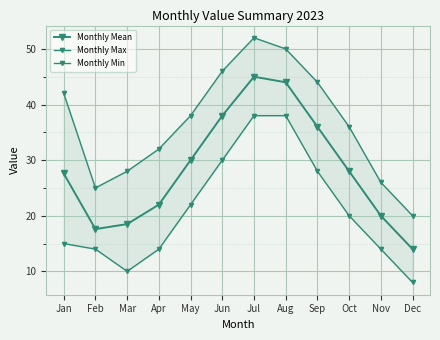

Is the value of Monthly Max at Aug greater than the value of Monthly Min at Aug?

Yes